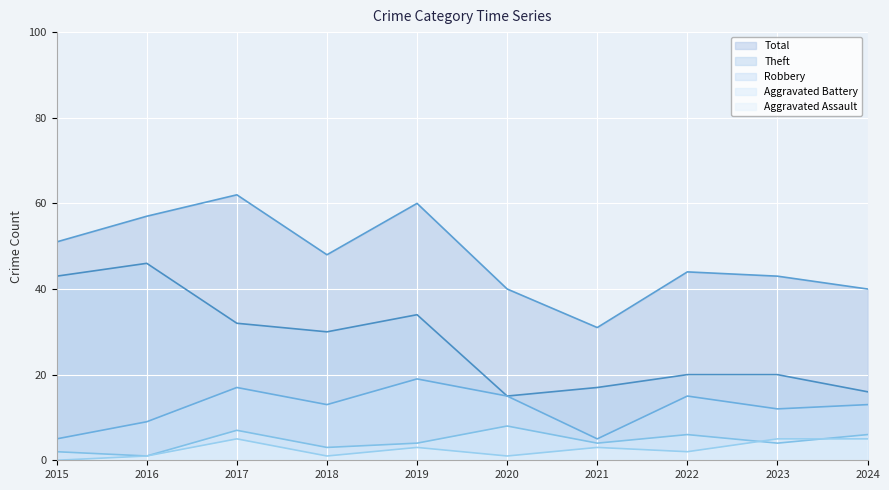

Which has a higher value, 2021 or 2022?

2022